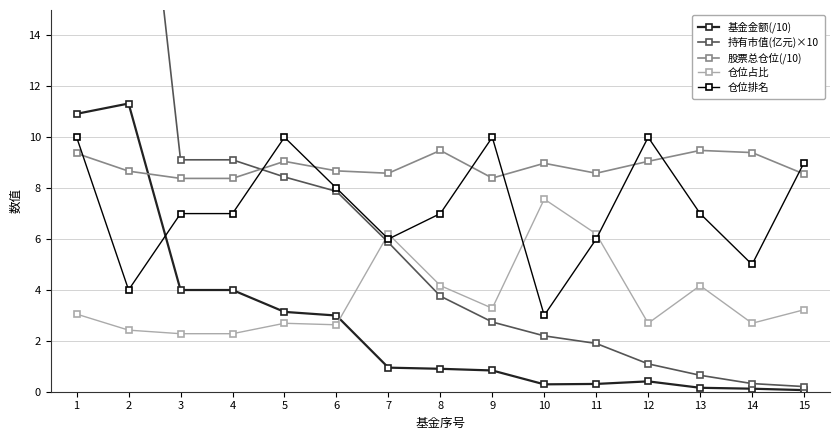

Rank the series by their maximum value, from highest to lowest.

持有市值(亿元)×10, 基金金额(/10), 仓位排名, 股票总仓位(/10), 仓位占比